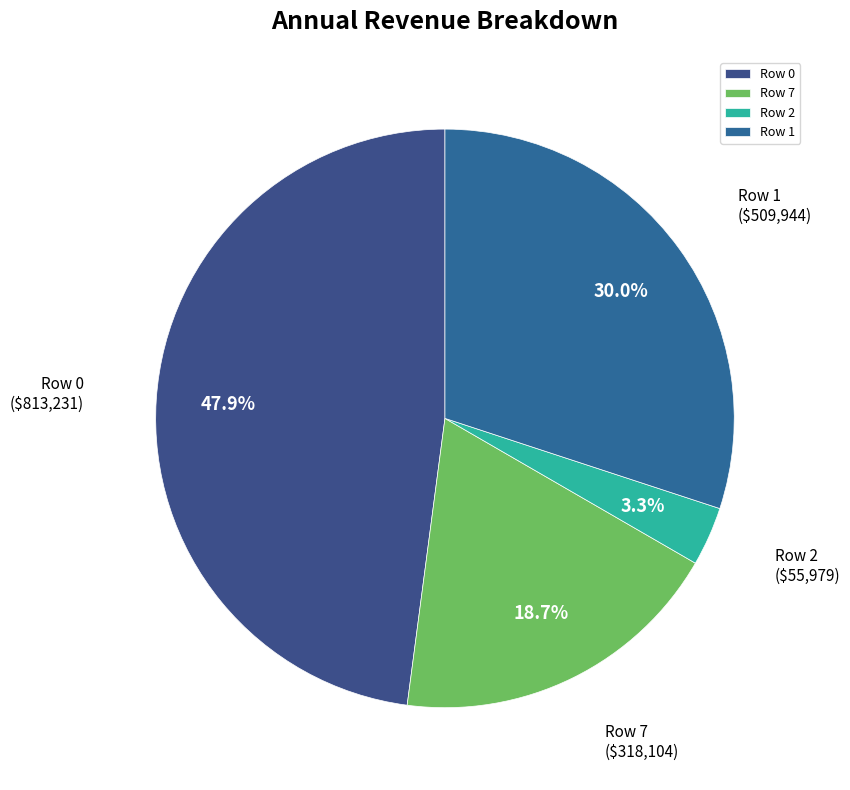

Which slice is the largest?

Row 0